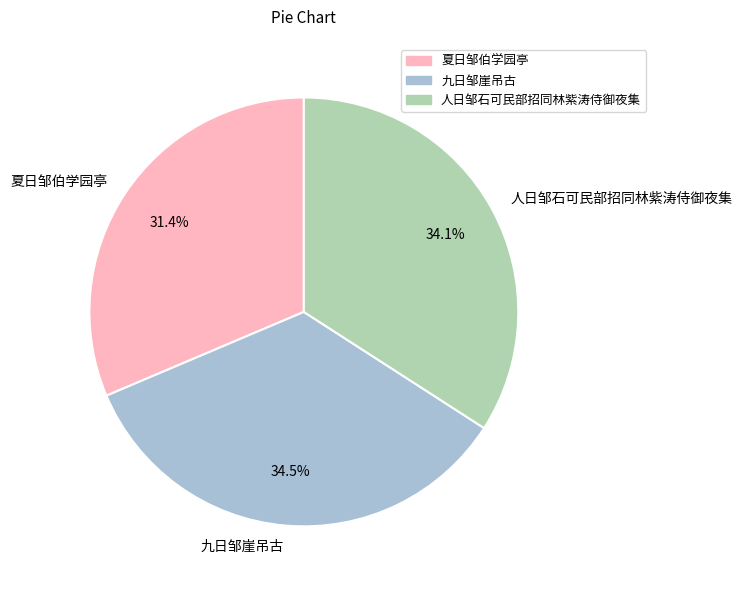

Is 人日邹石可民部招同林紫涛侍御夜集 the majority of the pie?

No